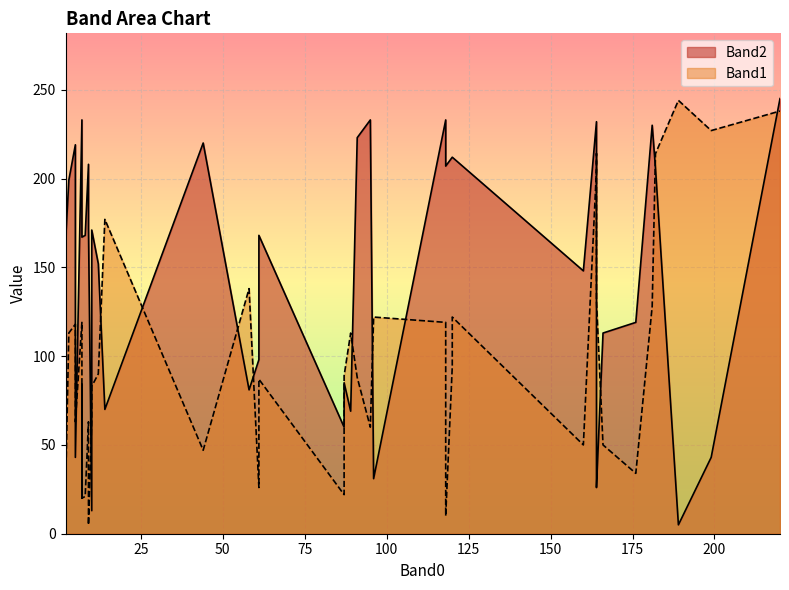

Which series changed the most between 9 and 87?

Band2